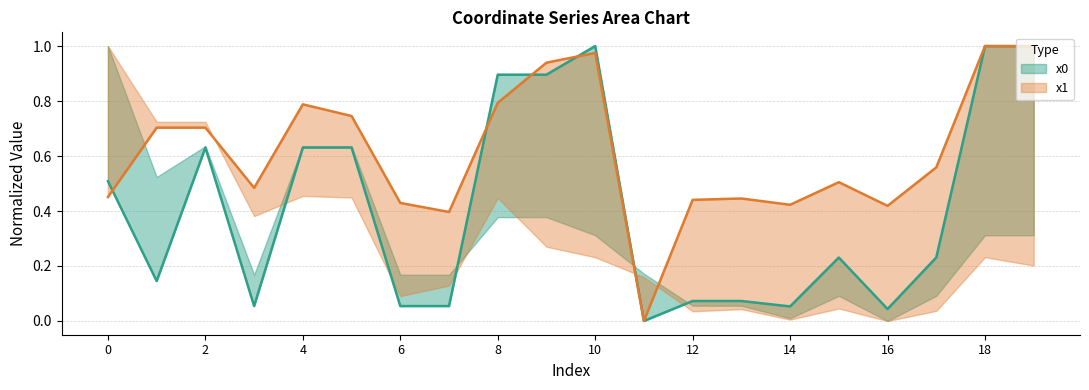

How many values in x0 are above zero?

19